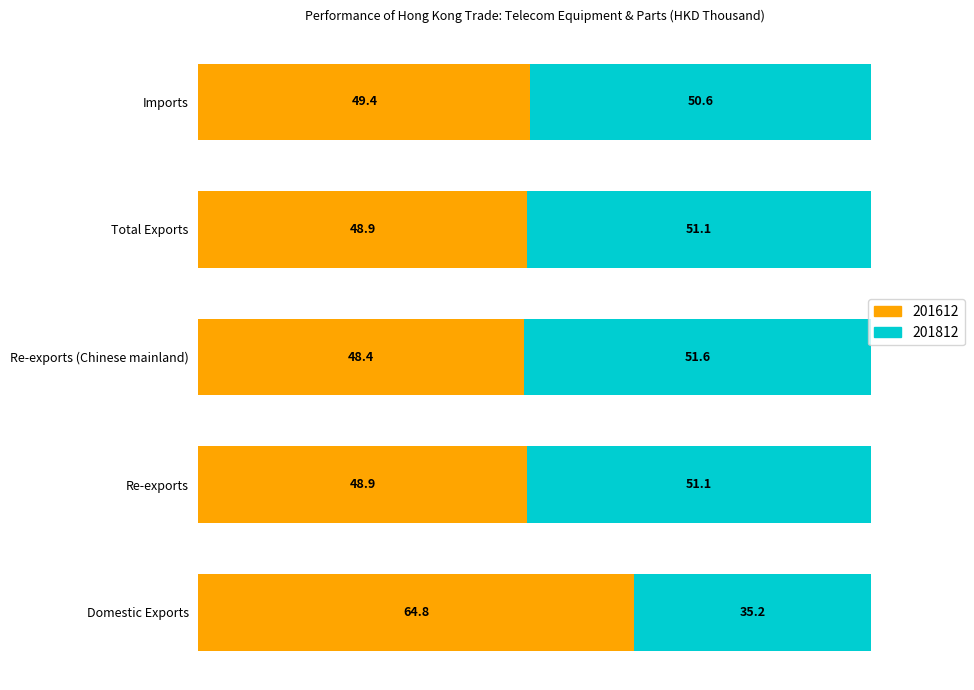

Is it true that 201612 equals 11.4 at Re-exports (Chinese mainland)?

False